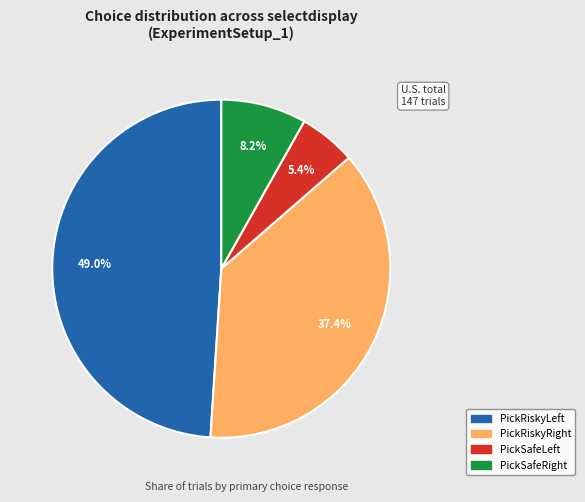

To the nearest percent, what portion does PickRiskyLeft represent?

49%